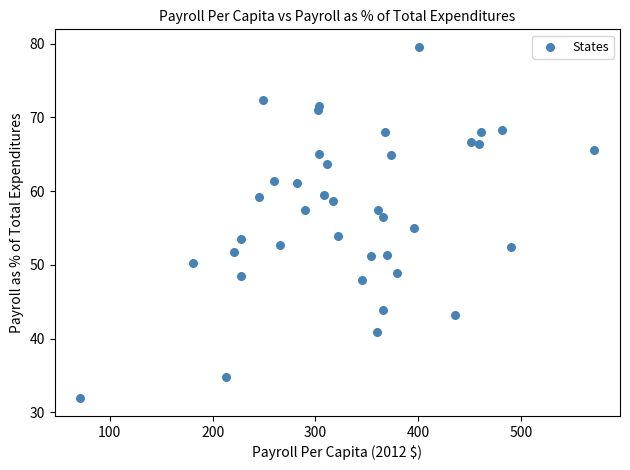

What is the range of X values (max minus min)?

500.1